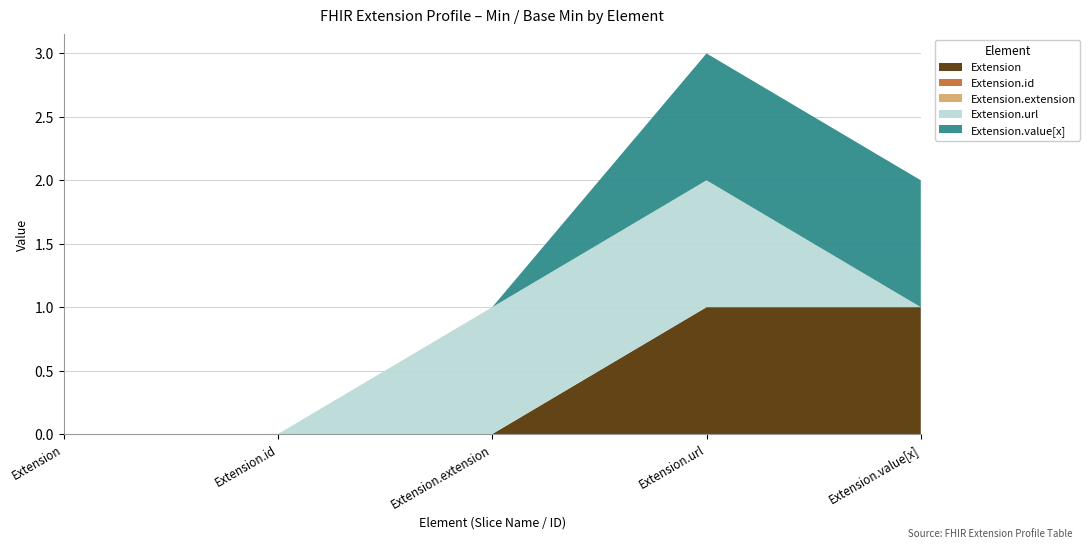

Reading left to right, extract all data points from this chart.

Extension: Extension=0	Extension.id=0	Extension.extension=0	Extension.url=1	Extension.value[x]=1
Extension.id: Extension=0	Extension.id=0	Extension.extension=0	Extension.url=0	Extension.value[x]=0
Extension.extension: Extension=0	Extension.id=0	Extension.extension=0	Extension.url=0	Extension.value[x]=0
Extension.url: Extension=0	Extension.id=0	Extension.extension=1	Extension.url=1	Extension.value[x]=0
Extension.value[x]: Extension=0	Extension.id=0	Extension.extension=0	Extension.url=1	Extension.value[x]=1